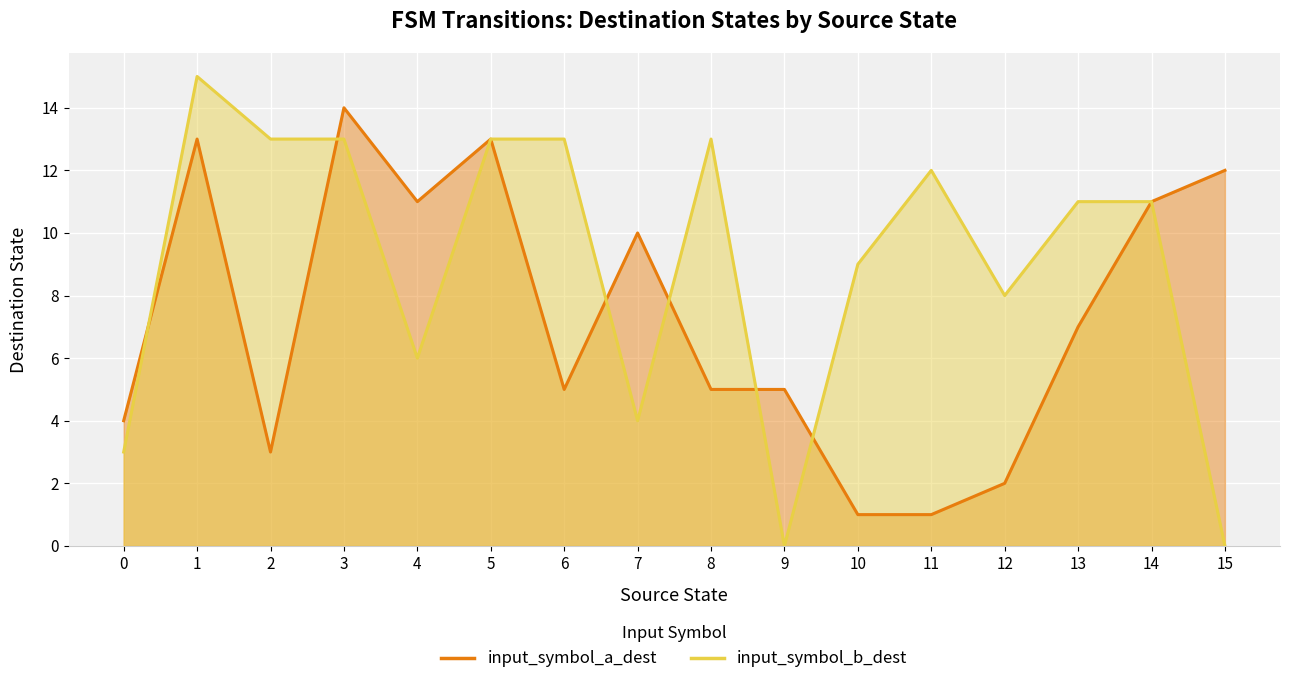

What is the total value across all series at 15?

12